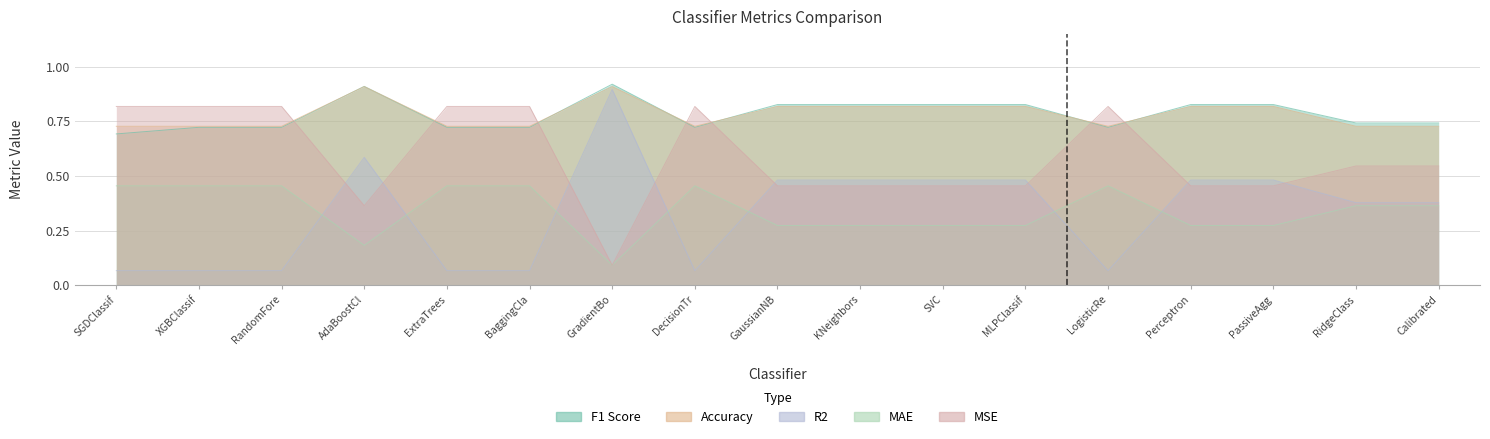

What is the value of the R2 point at the 5th from the left?

0.1